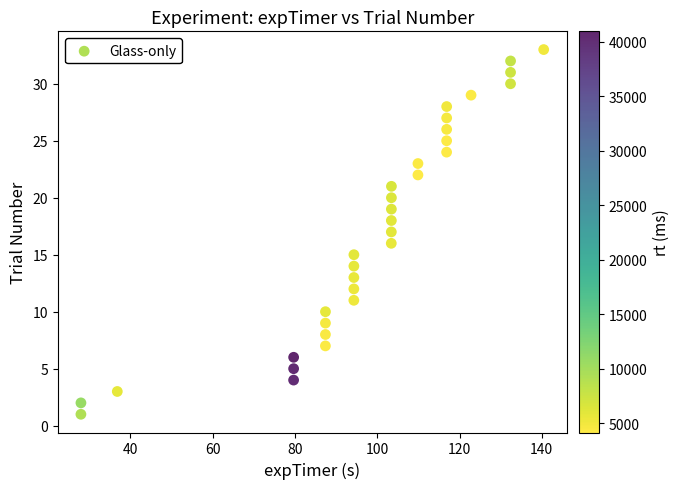

What is the range of Y values (max minus min)?

32